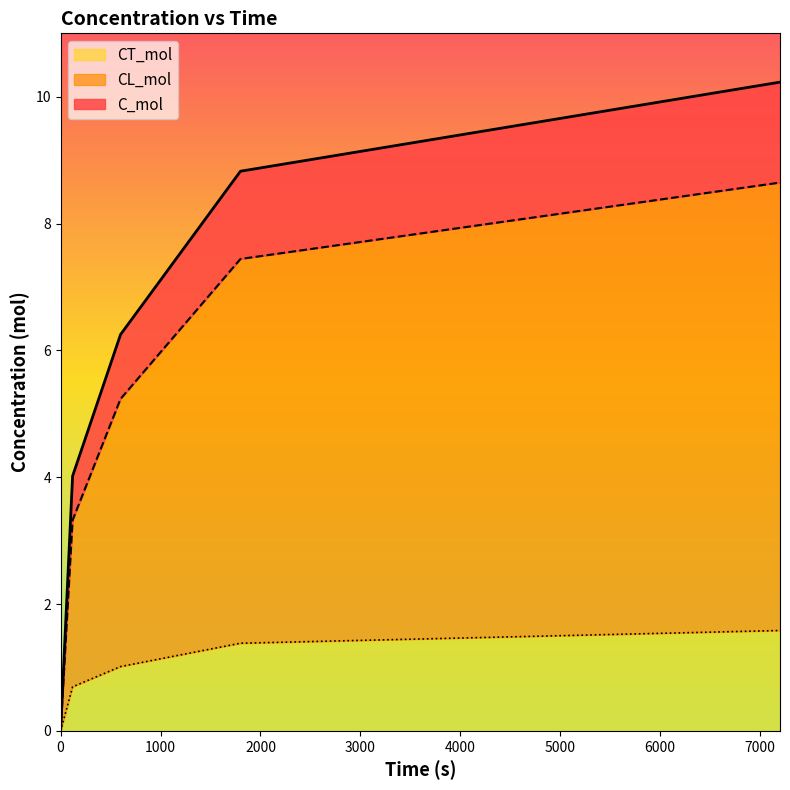

Reading right to left, extract all data points from this chart.

C_mol: 10.2	8.8	6.3	4.0	0.0
CL_mol: 8.6	7.4	5.2	3.3	0.0
CT_mol: 1.6	1.4	1.0	0.7	0.0